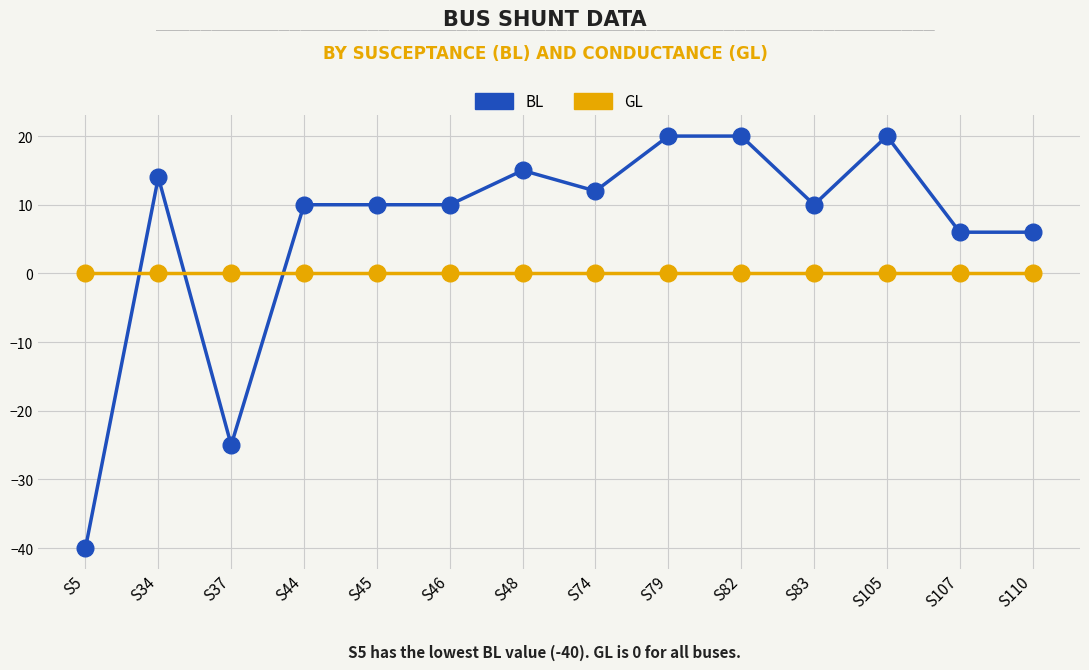

At S79, list the series in order from smallest to largest.

GL, BL